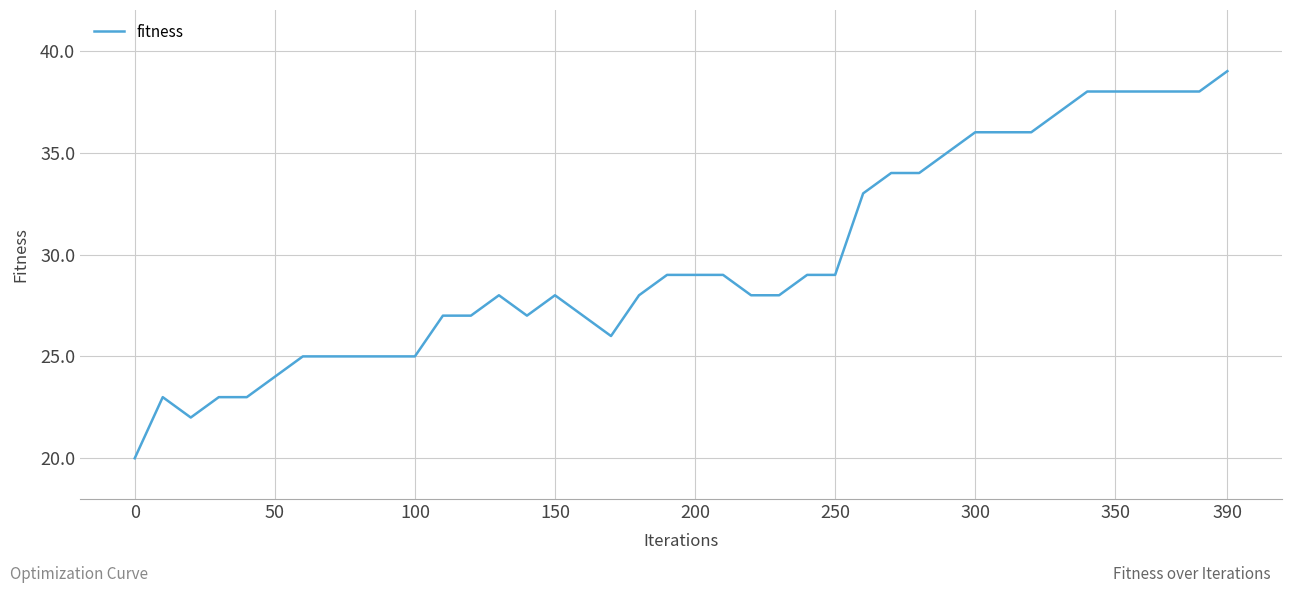

What is the average value?

30